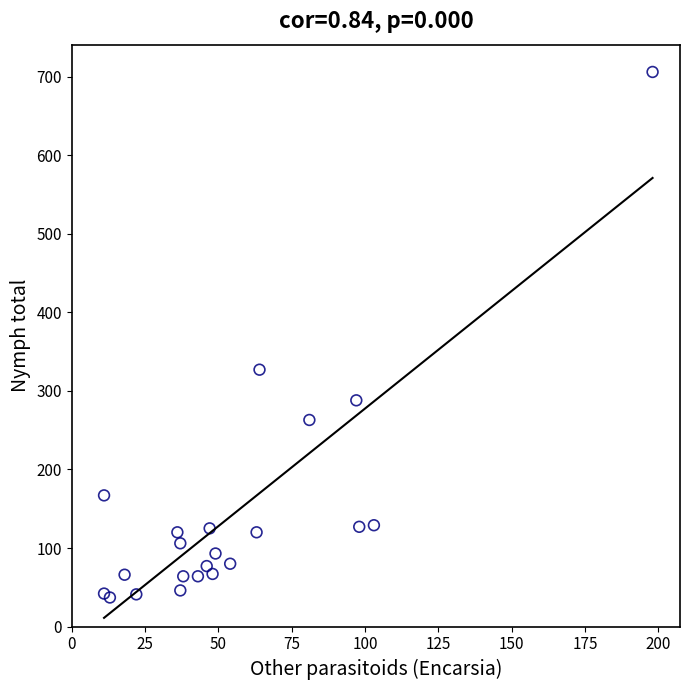

What Y value in the scatter plot is closest to 371?

327